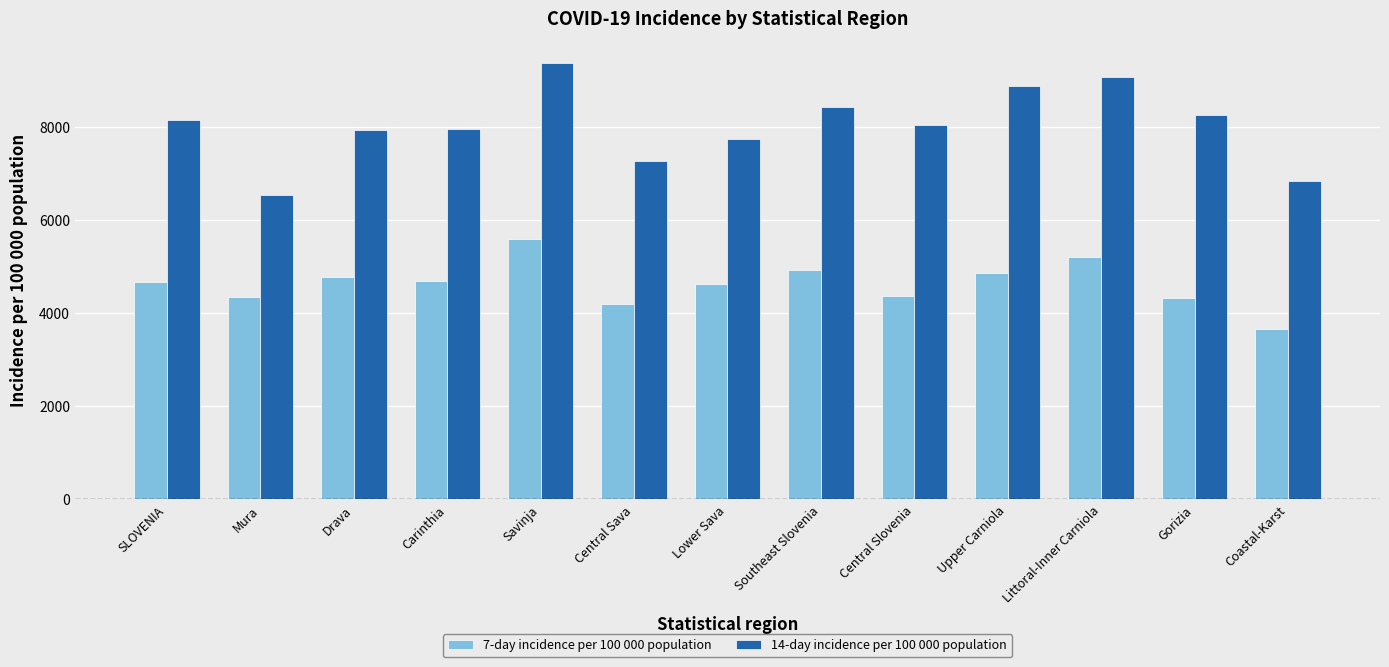

List the series in order of their overall mean, lowest first.

7-day incidence per 100 000 population, 14-day incidence per 100 000 population